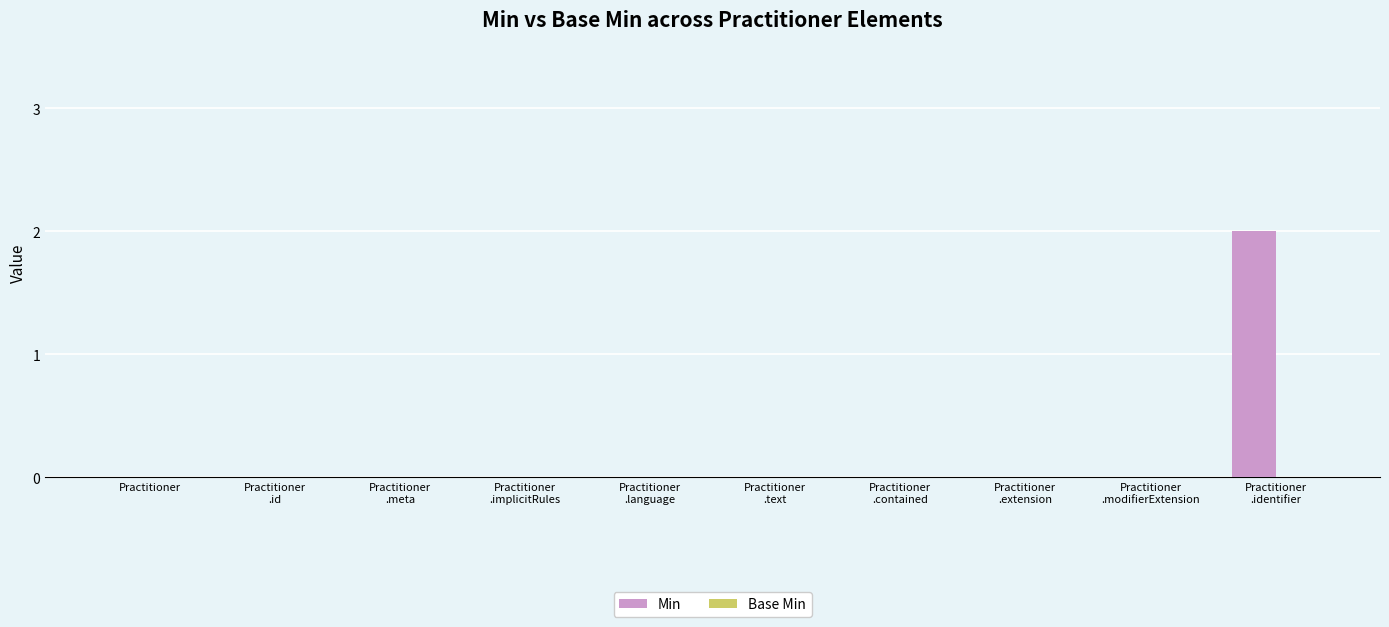

The chart shows a value of 0 at Practitioner. True or false?

True